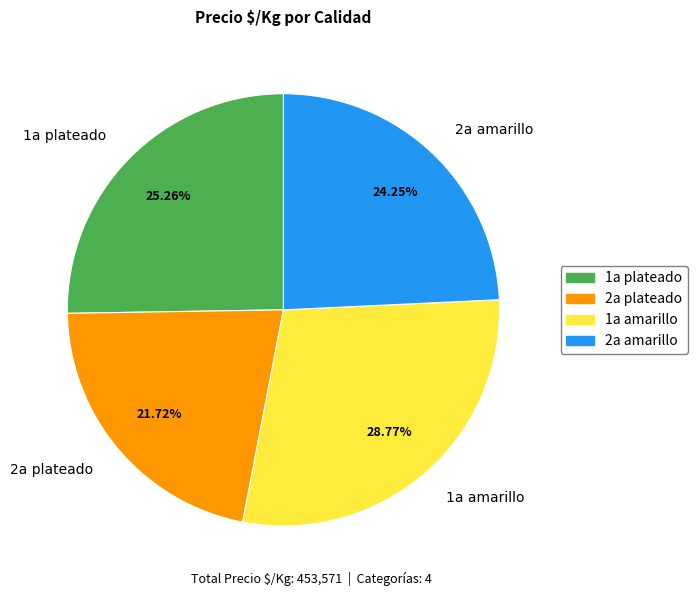

Which category has the biggest portion of the pie?

1a amarillo